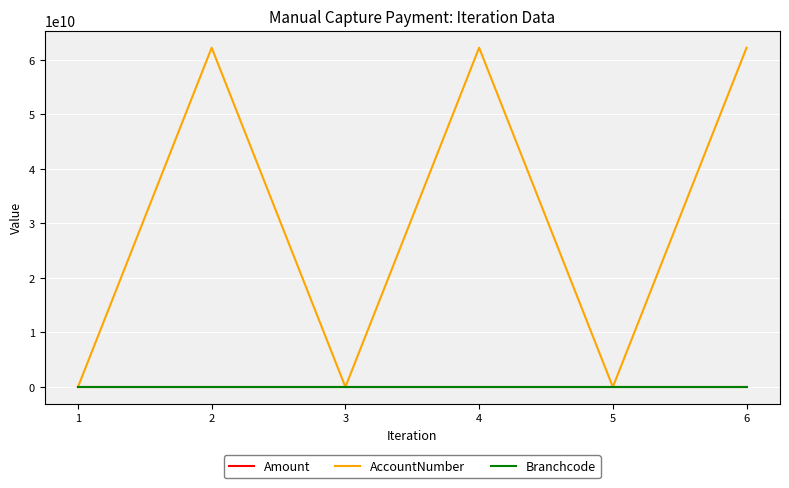

What is the difference between the maximum and minimum values in the Branchcode series?

253850